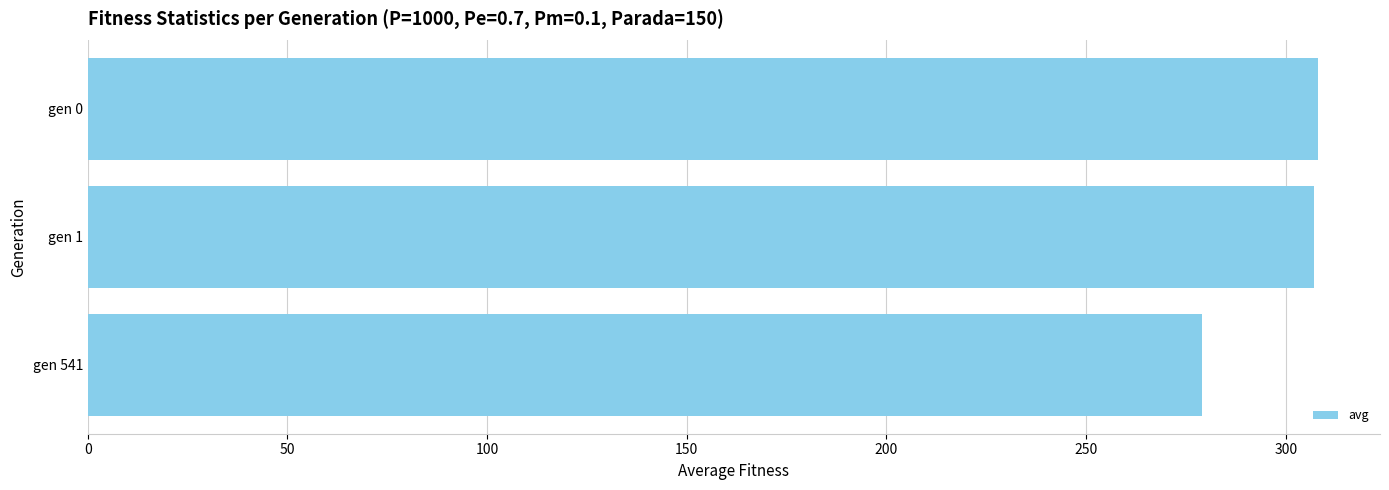

Which category has the lowest value across all series?

gen 541